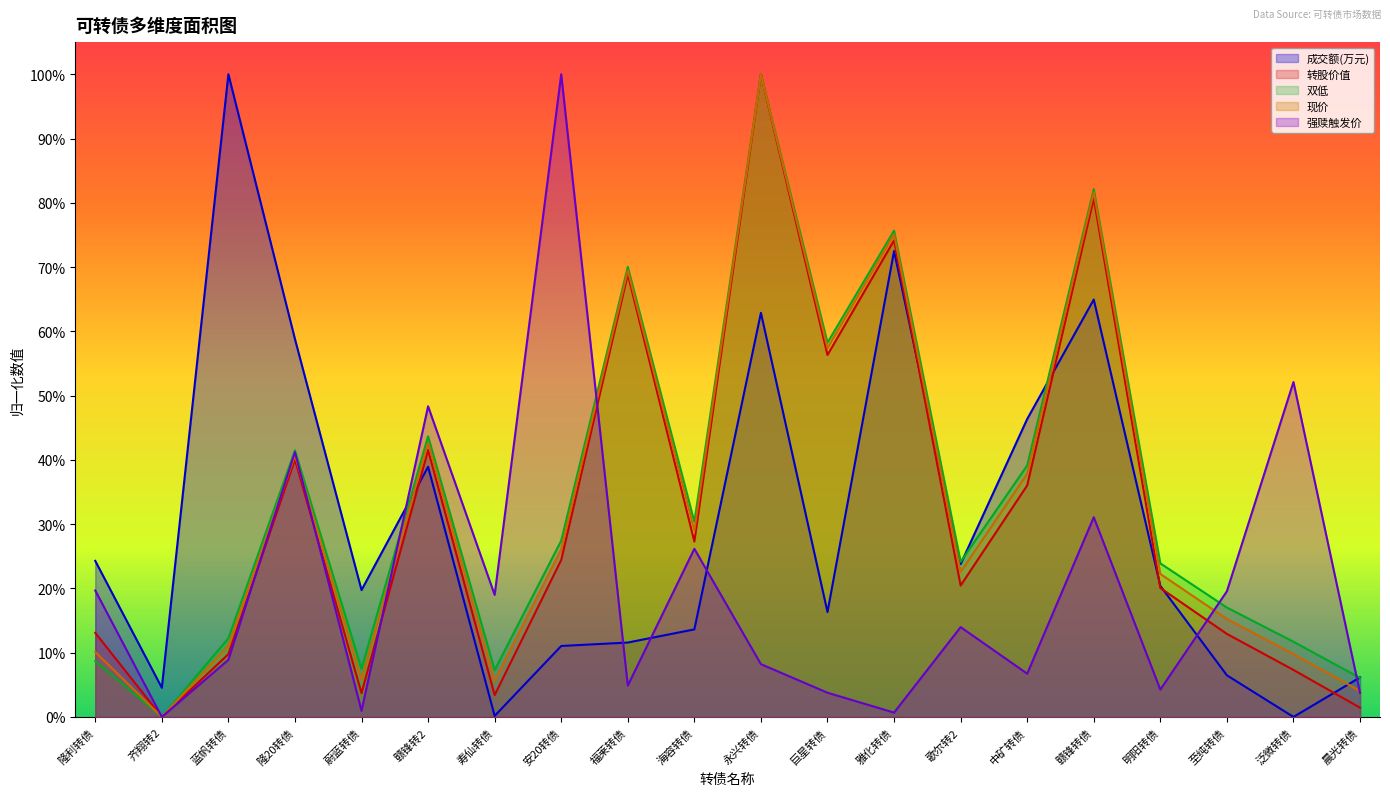

At how many categories does at least one series exceed 0?

20